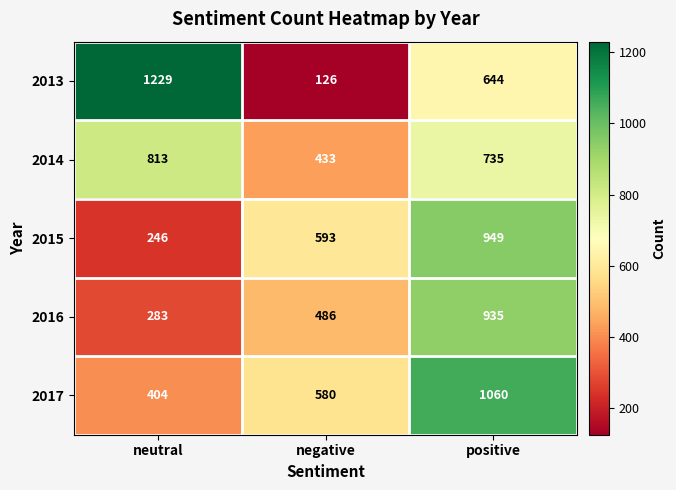

How many categories are shown in the chart?

3